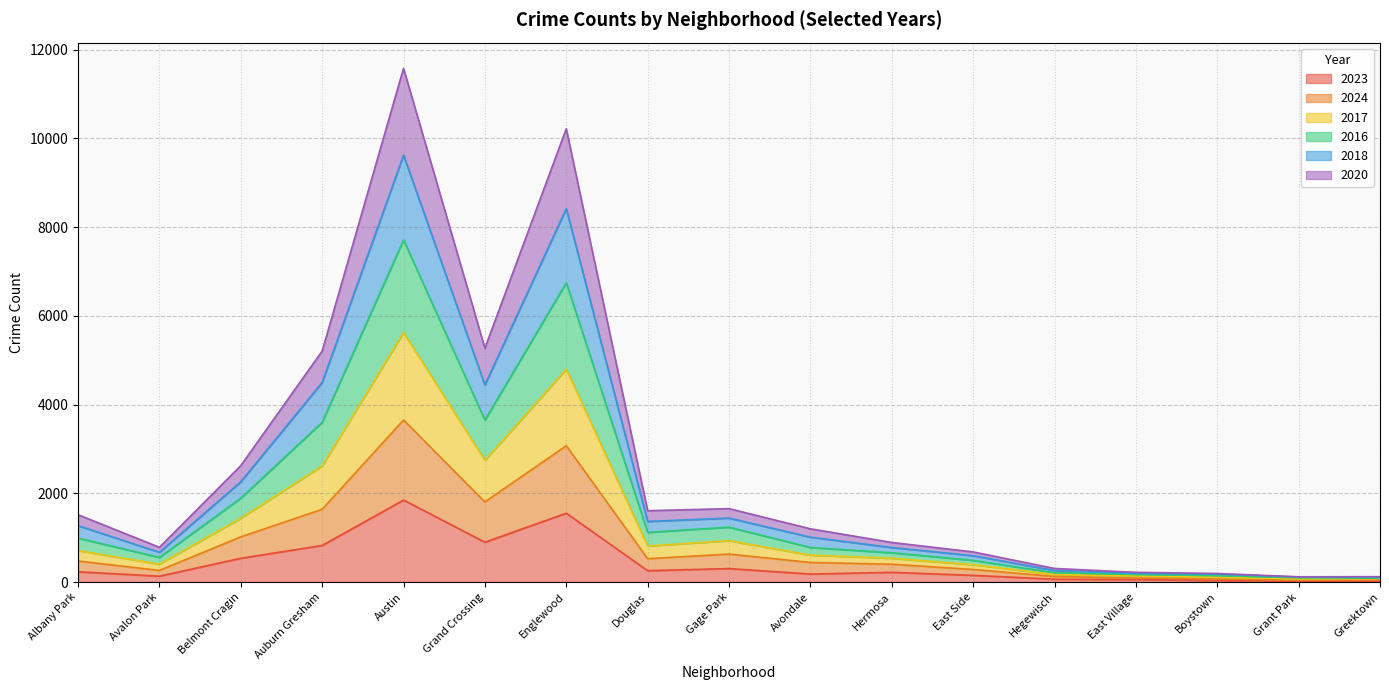

What is the spread (max minus min) of values at Avalon Park?

651